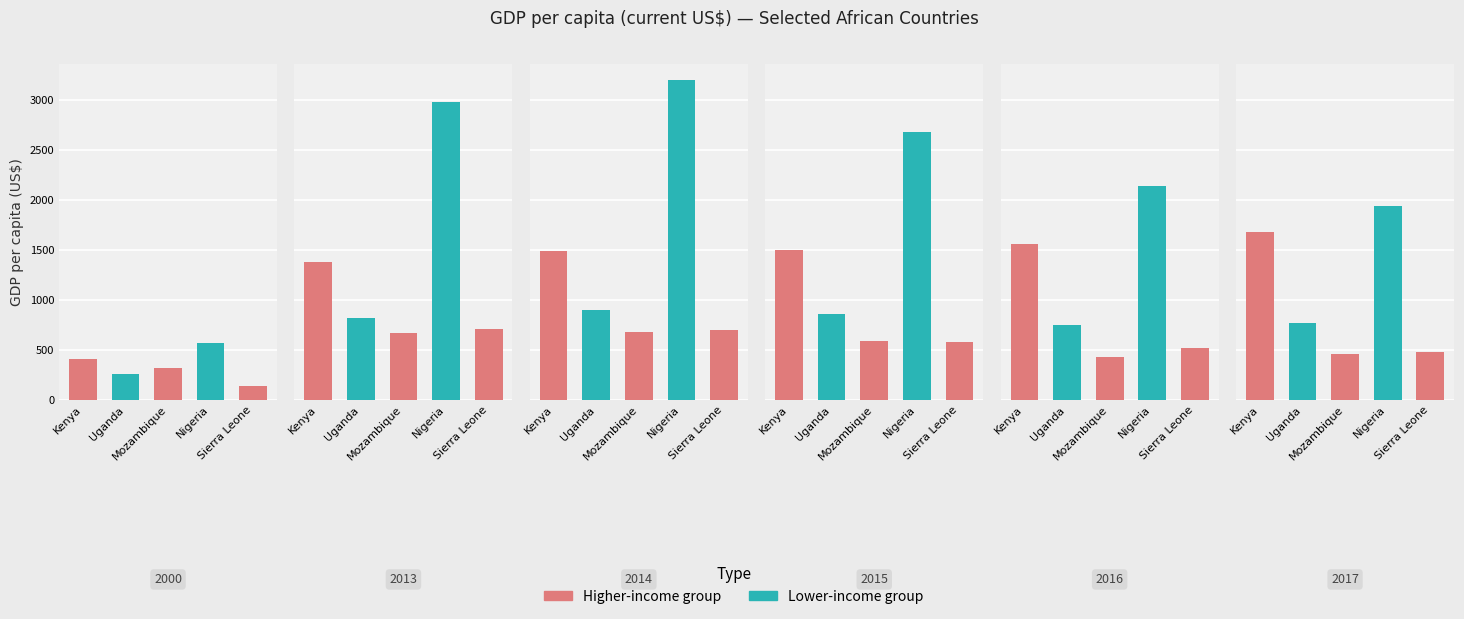

Reading left to right, transcribe all the data shown in this chart.

Kenya: 411.8	1376.8	1489.9	1496.7	1562.1	1676.0
Uganda: 257.8	819.8	897.5	864.2	753.7	766.2
Mozambique: 318.3	672.2	680.4	594.2	431.0	462.7
Nigeria: 565.3	2976.8	3201.0	2679.6	2144.8	1941.9
Sierra Leone: 138.7	706.5	702.3	581.3	515.4	484.5